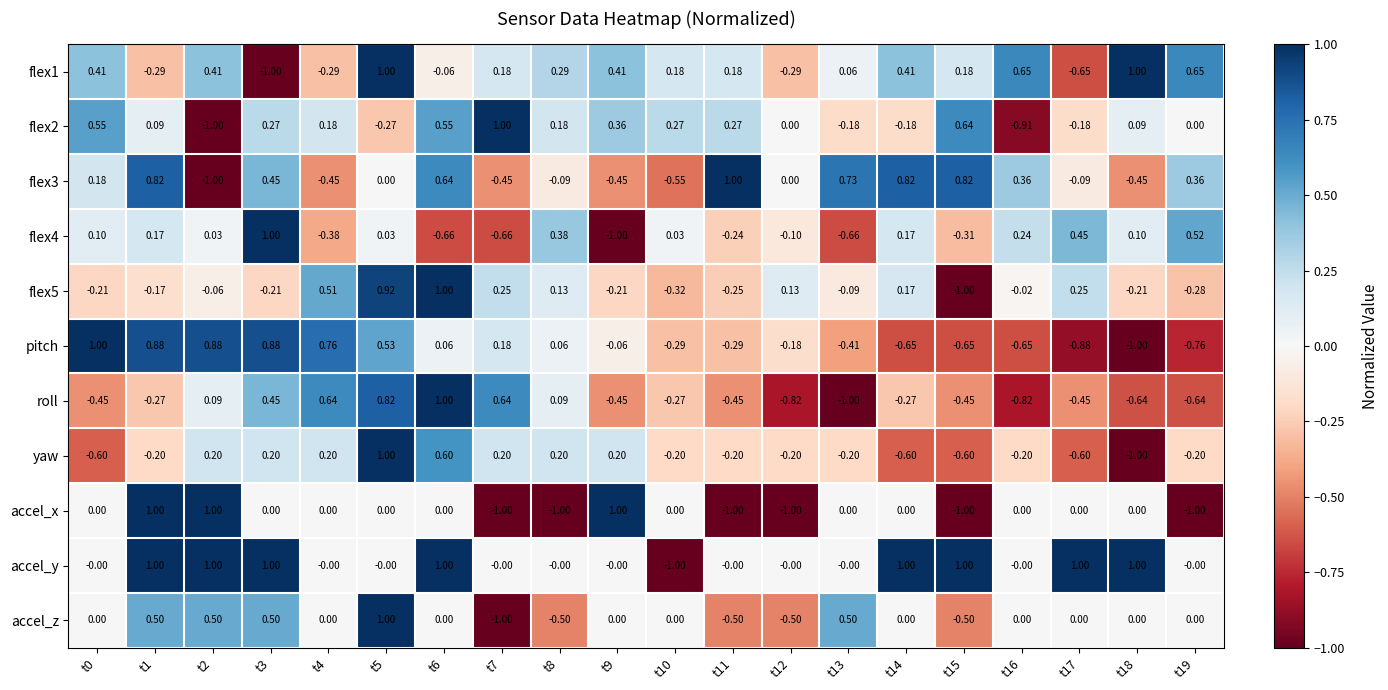

Is the value of flex5 at t2 greater than the value of flex2 at t6?

No